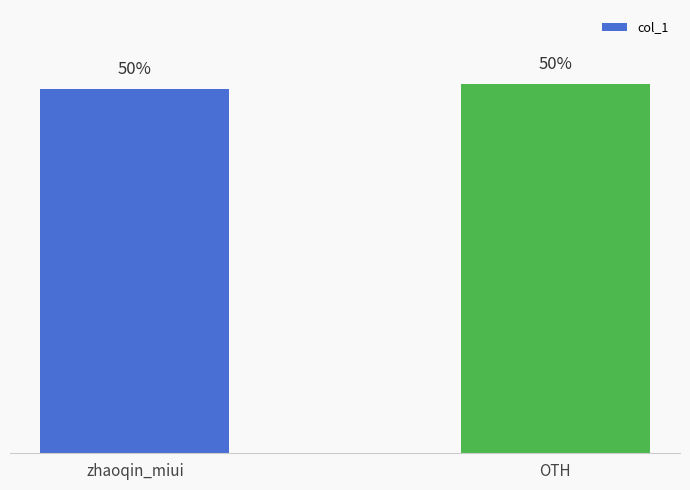

Where does the data first go above 50?

OTH